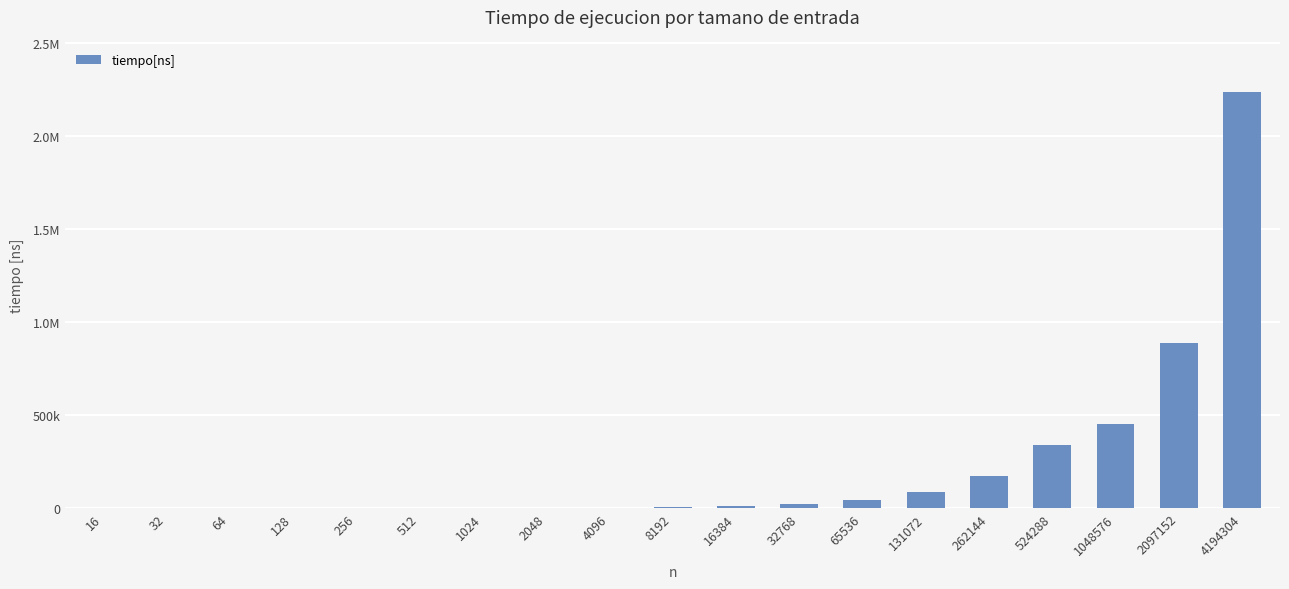

Are the bars horizontal?

No